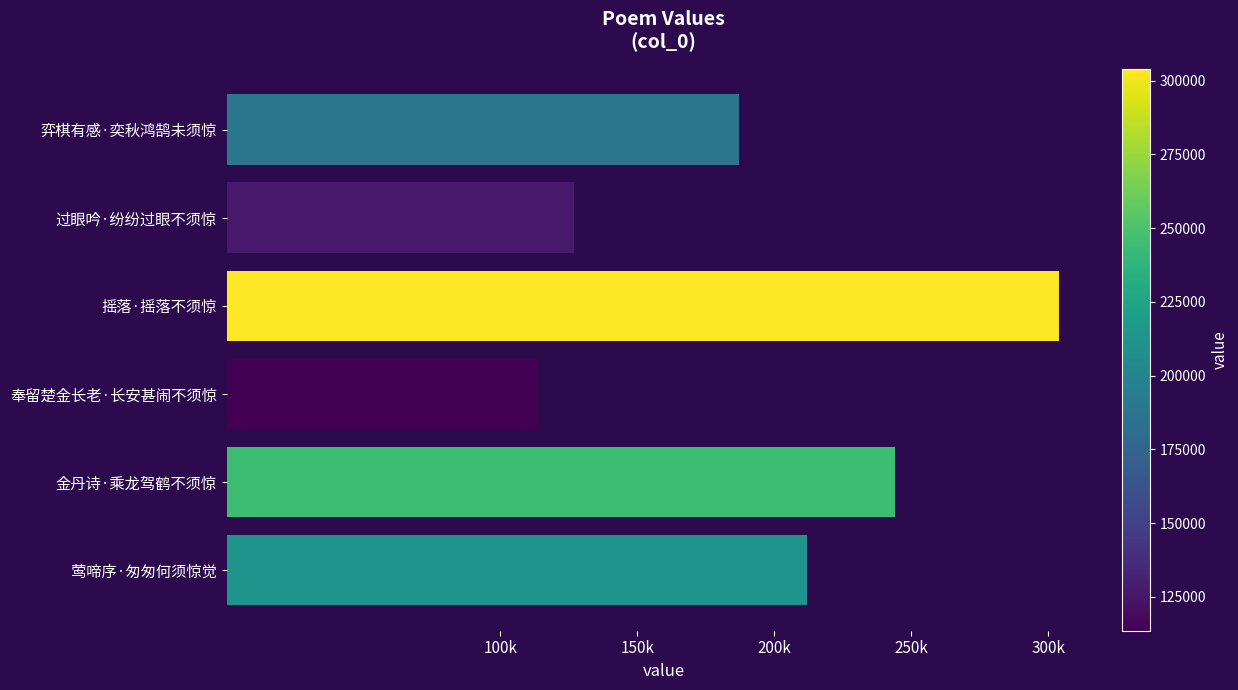

At which label is the value closest to 208770?

莺啼序·匆匆何须惊觉